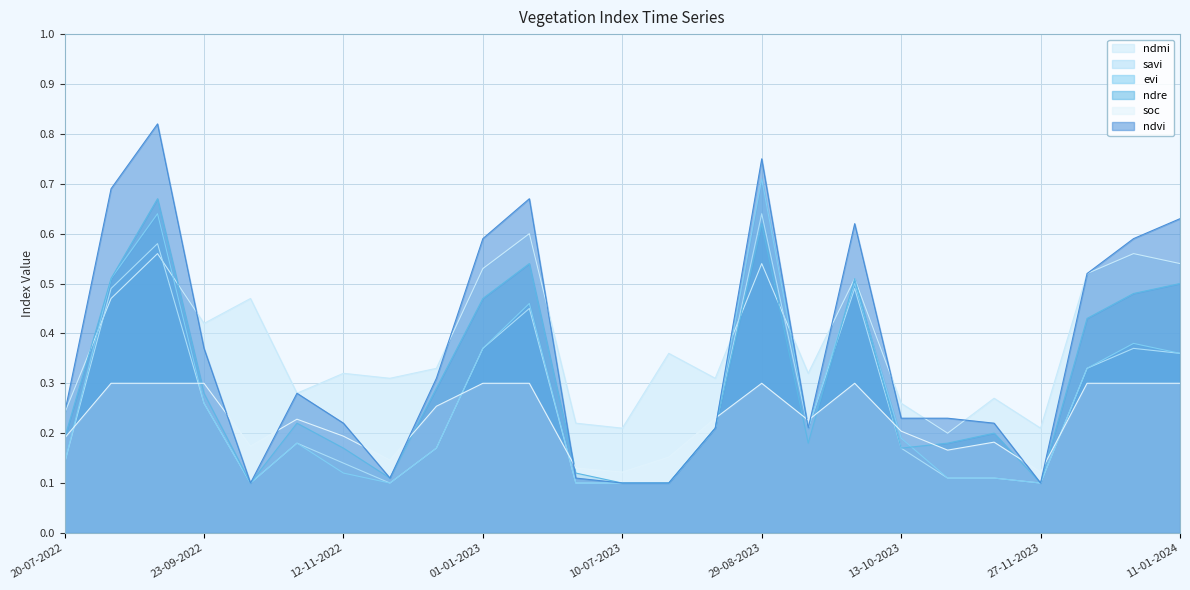

What is the sum of the ndre values at 11-01-2024 and 28-09-2023?

1.0